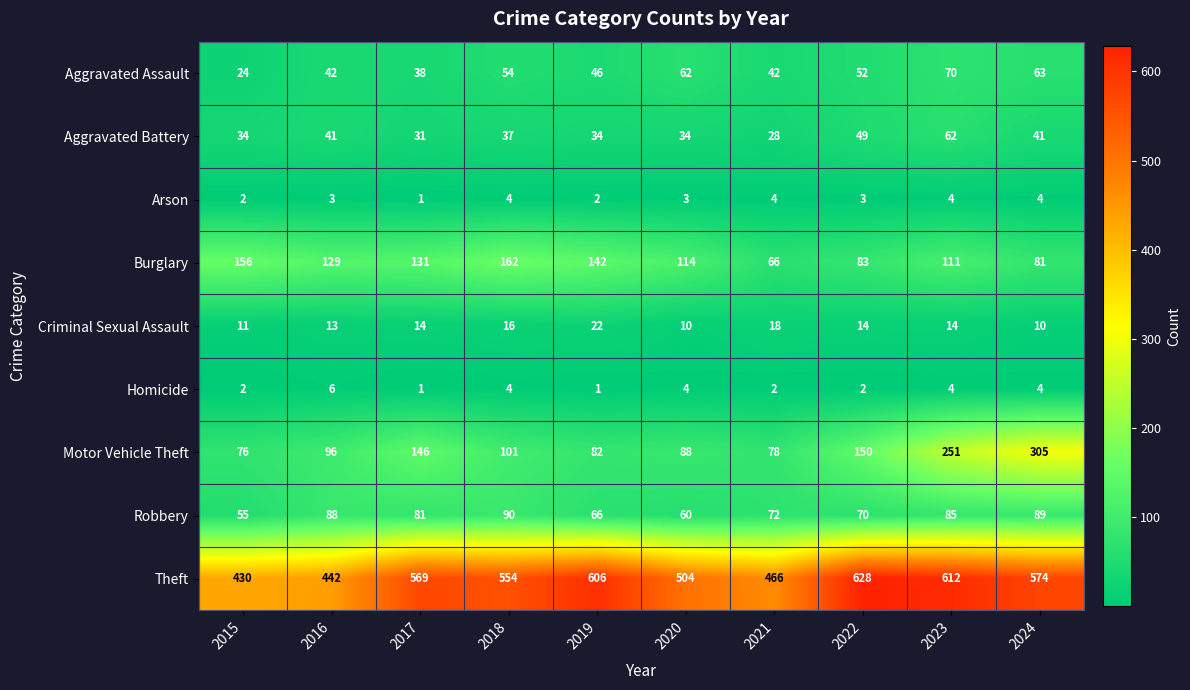

What is the sum of all Aggravated Assault values?

493